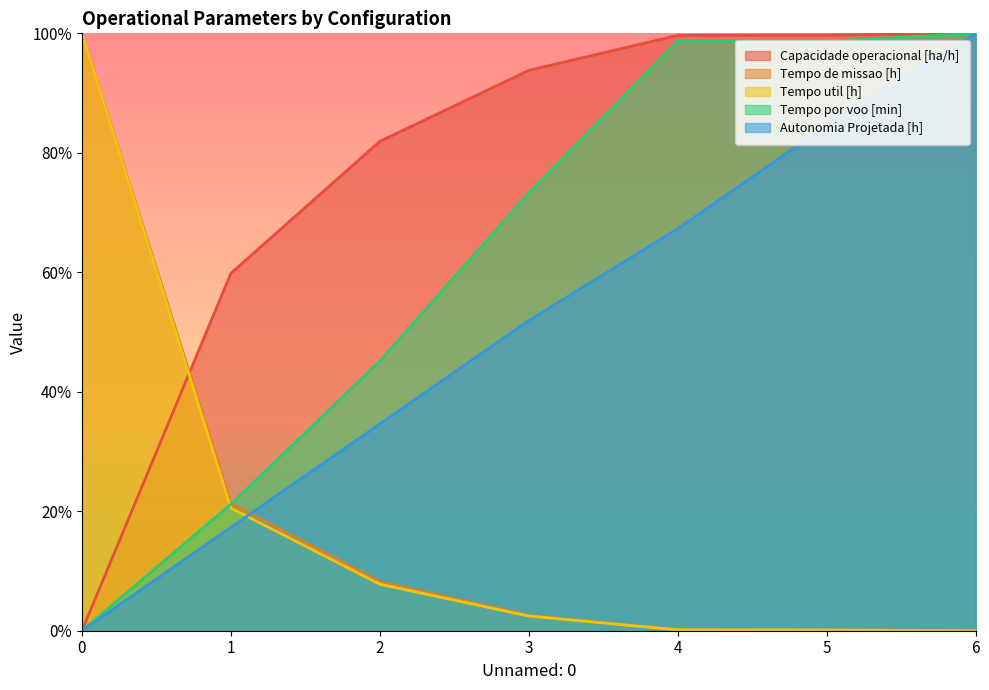

How many lines are shown in the chart?

5